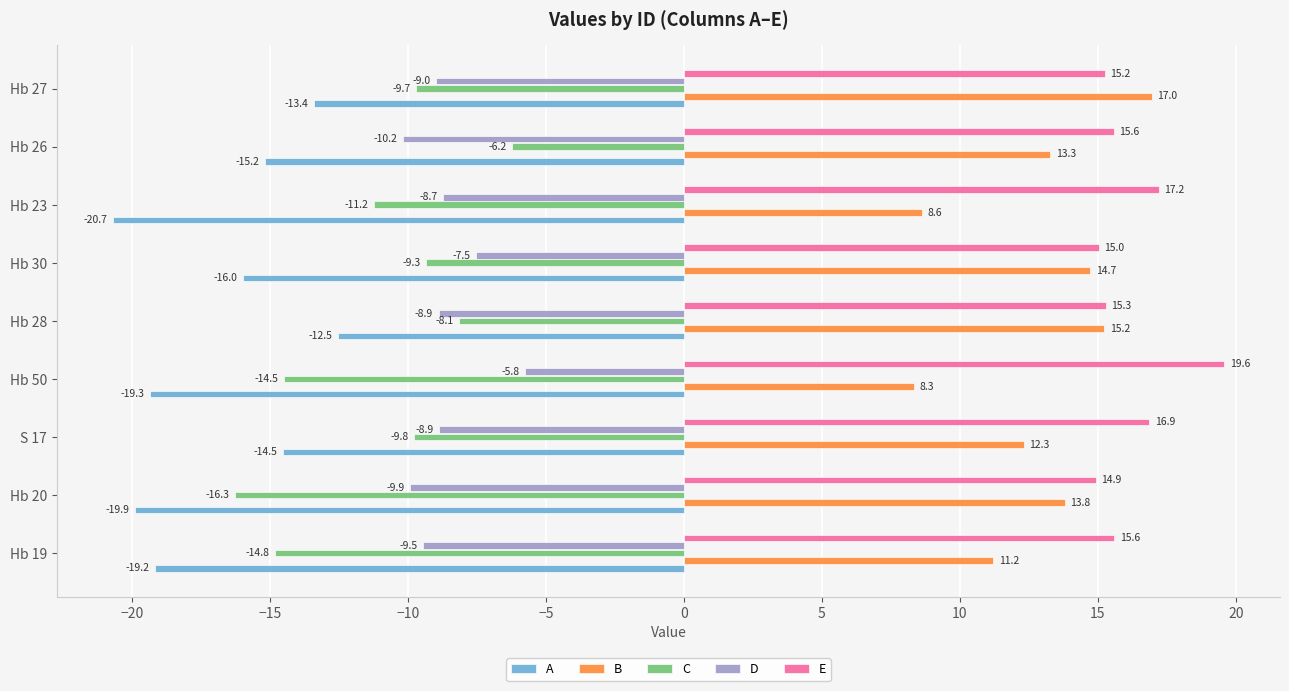

Is it true that A equals -14.5 at S 17?

True